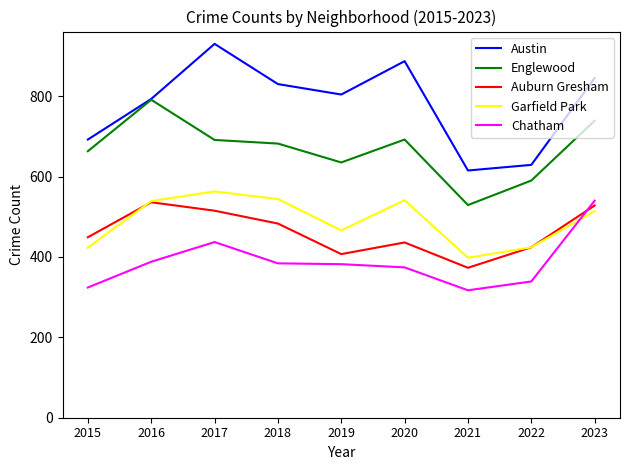

Which series has the largest total across all categories?

Austin